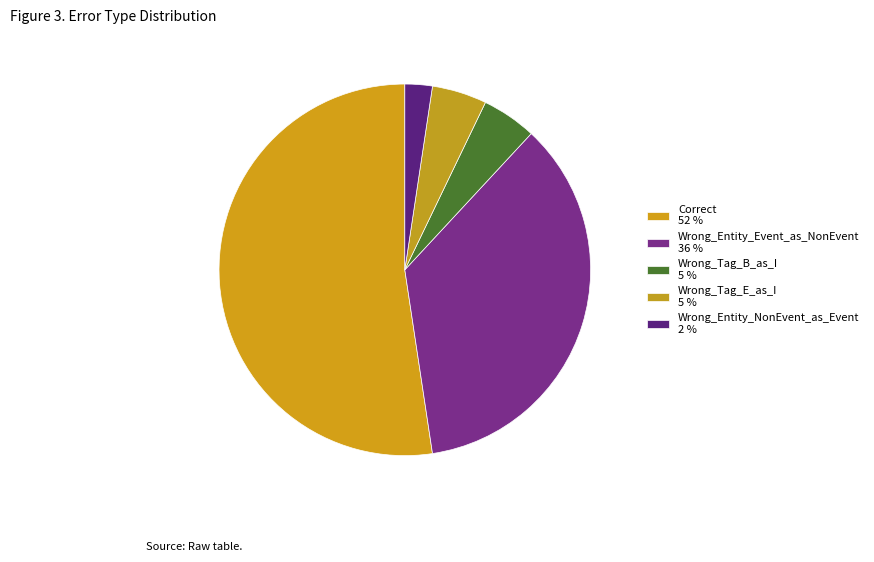

Is there a majority slice in this chart?

Yes